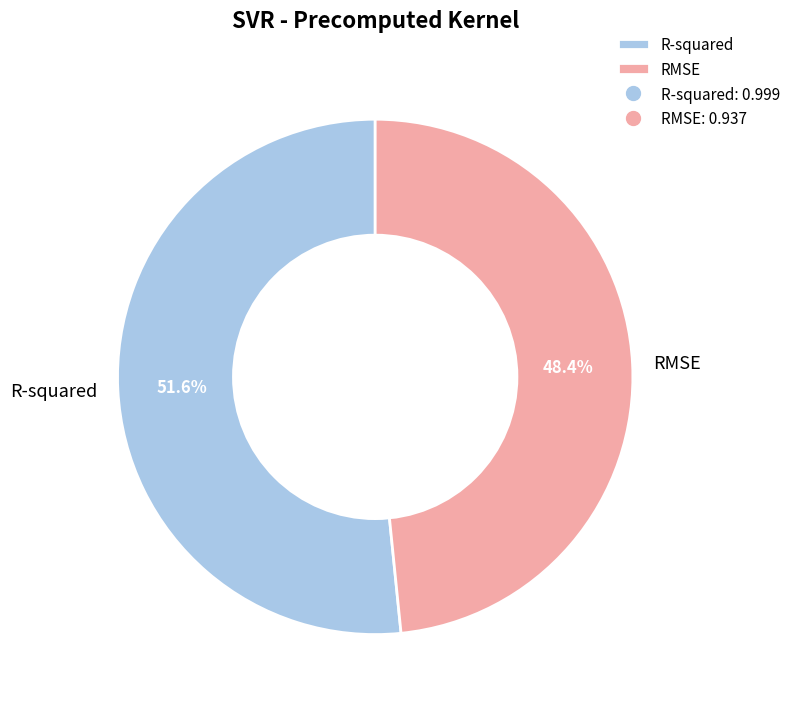

Rank the categories by value from lowest to highest.

RMSE, R-squared